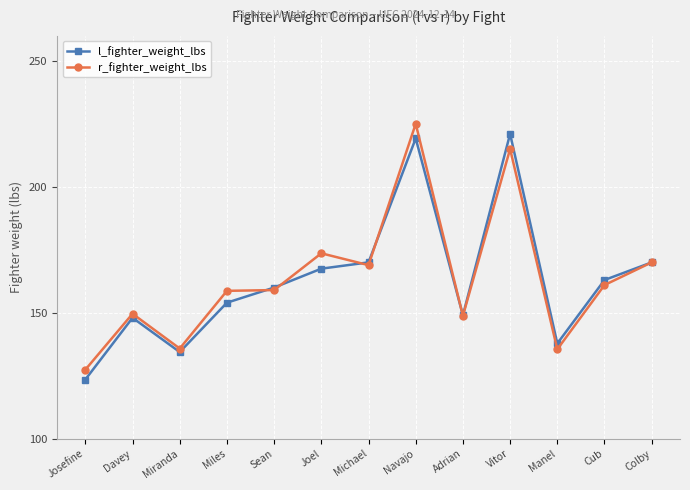

What is the highest value of the l_fighter_weight_lbs series?

221.0